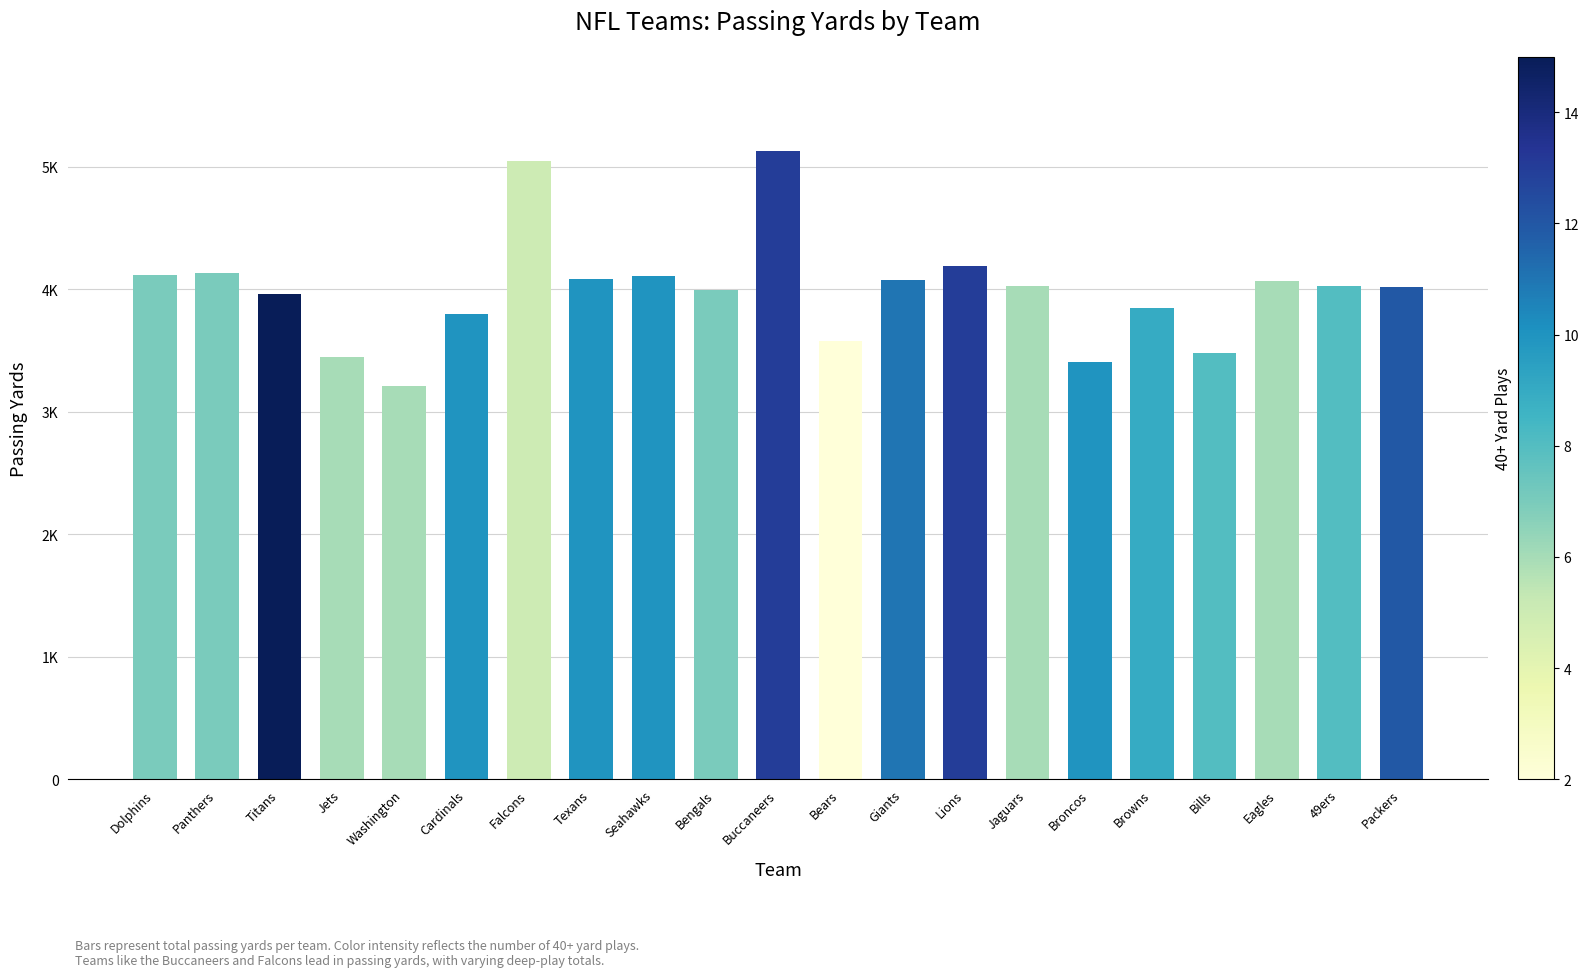

The chart shows a value of 4117 at Dolphins. True or false?

True